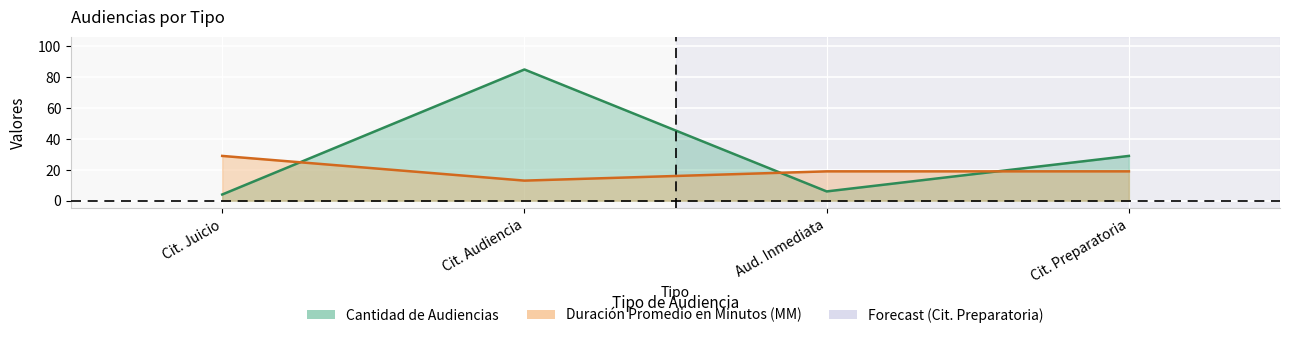

Does the chart display data point markers on the line(s)?

No